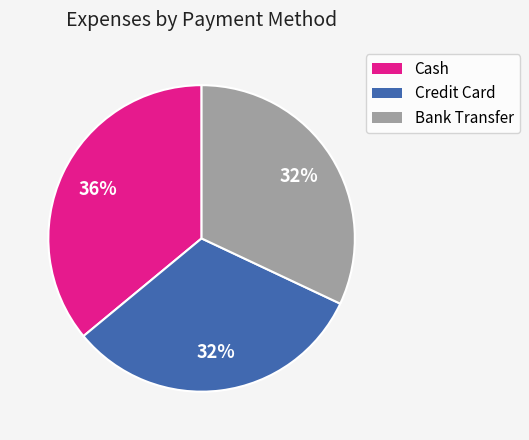

To the nearest percent, what is the combined percentage of Cash and Bank Transfer?

68%